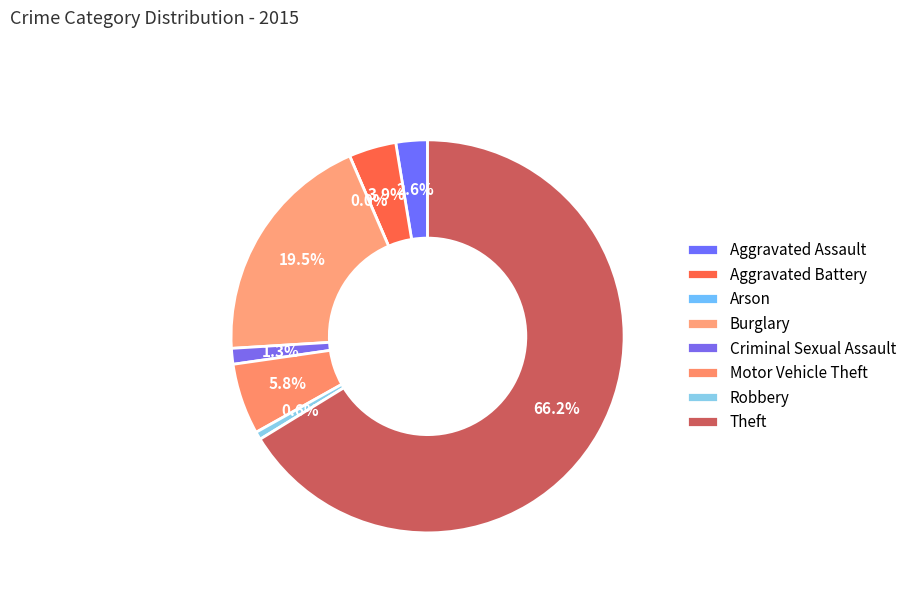

Does any single category account for the majority?

Yes